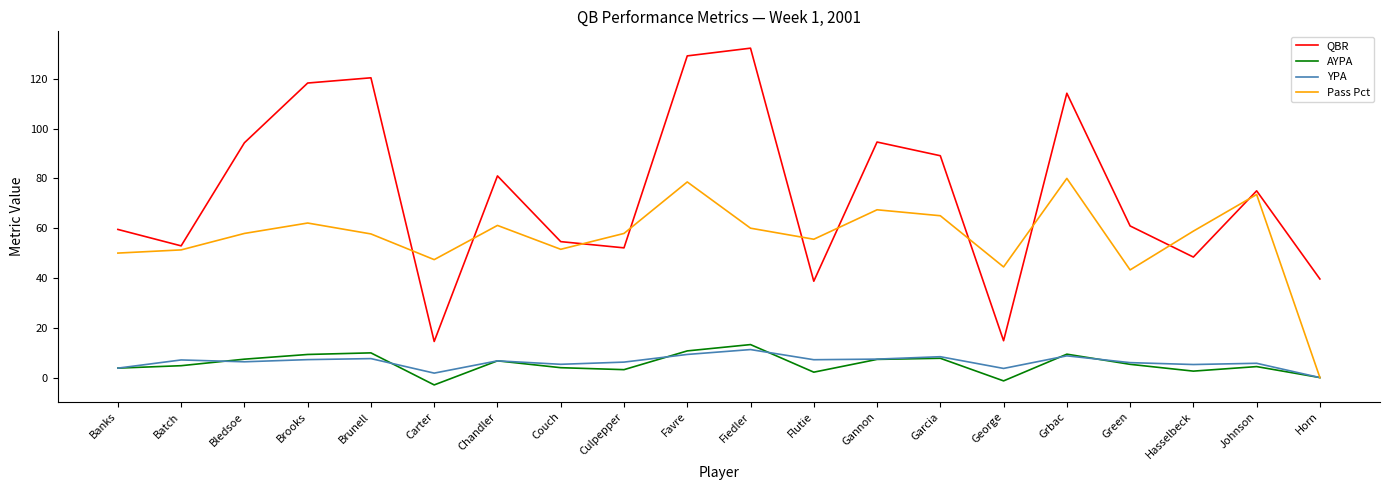

Where is the first local minimum for QBR?

Batch